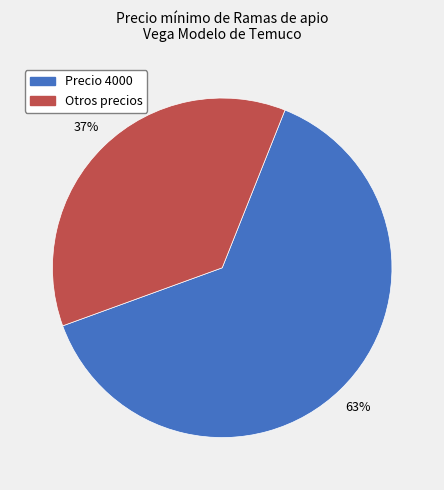

Is there a majority slice in this chart?

Yes